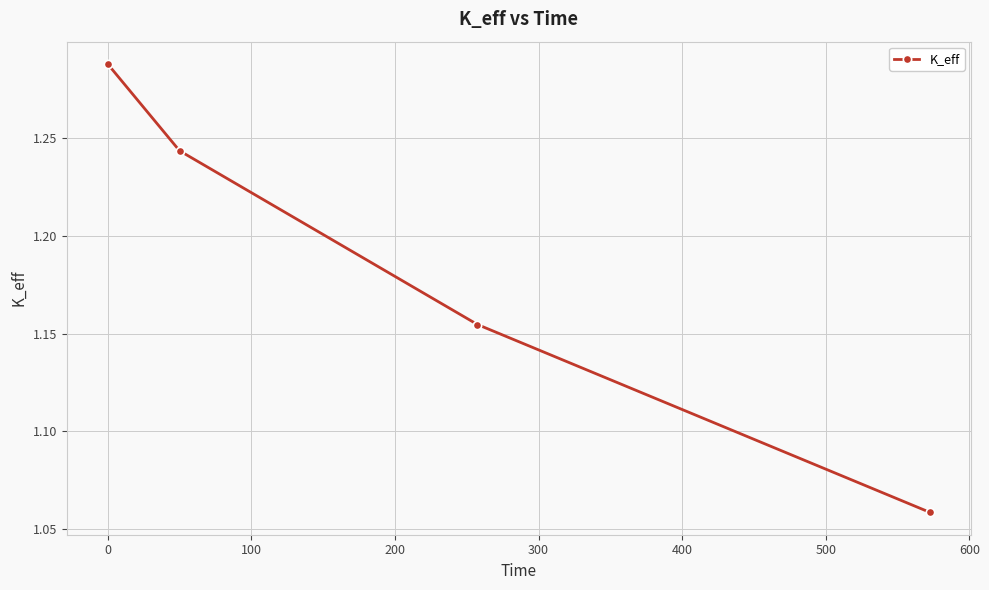

What is the sum of all values?

4.7